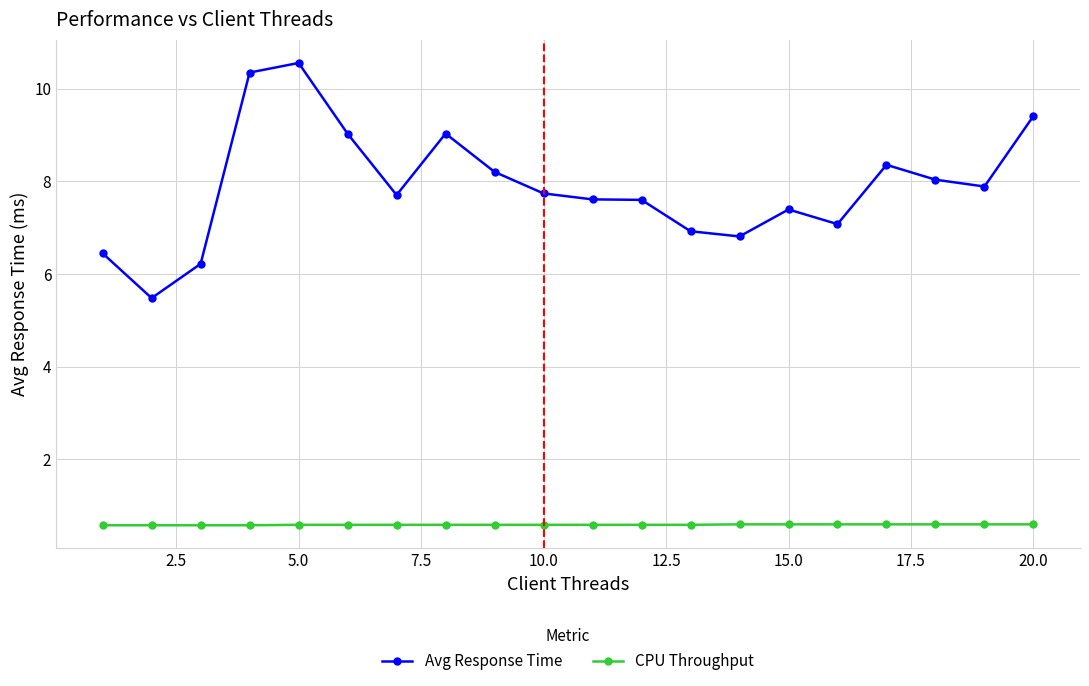

In Avg Response Time, how many points are lower than both neighbors (excluding endpoints)?

5